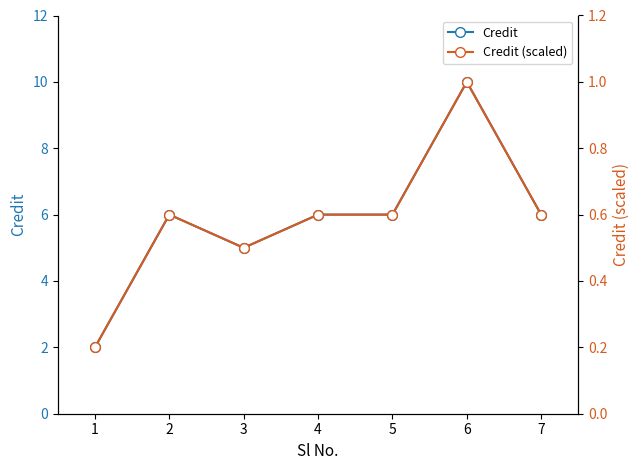

How many lines are shown in the chart?

2